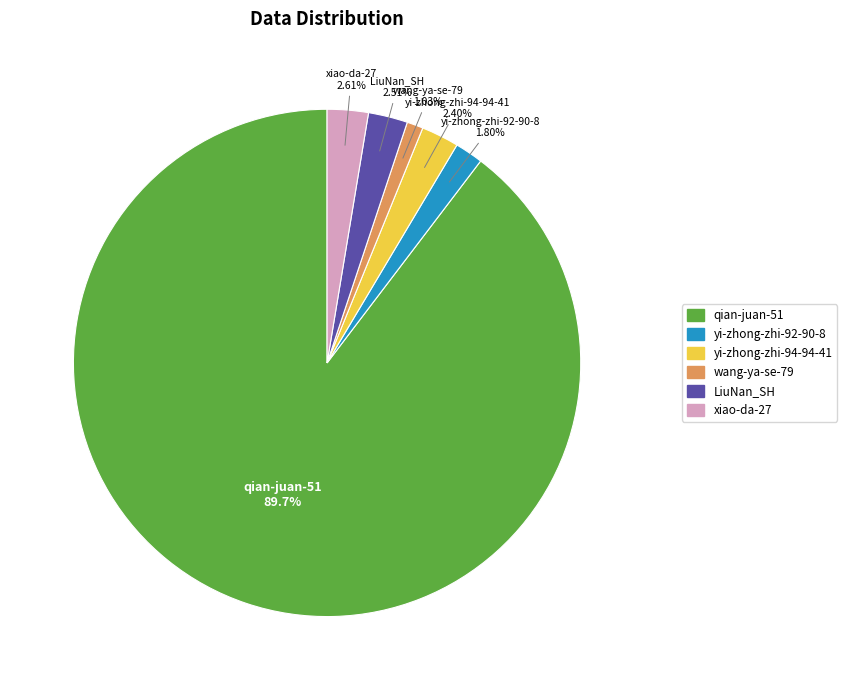

To the nearest percent, what is the combined percentage of LiuNan_SH and yi-zhong-zhi-92-90-8?

4%